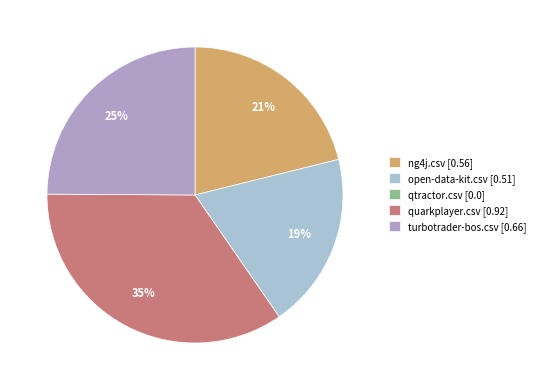

True or false: open-data-kit.csv accounts for 4% of the total.

False